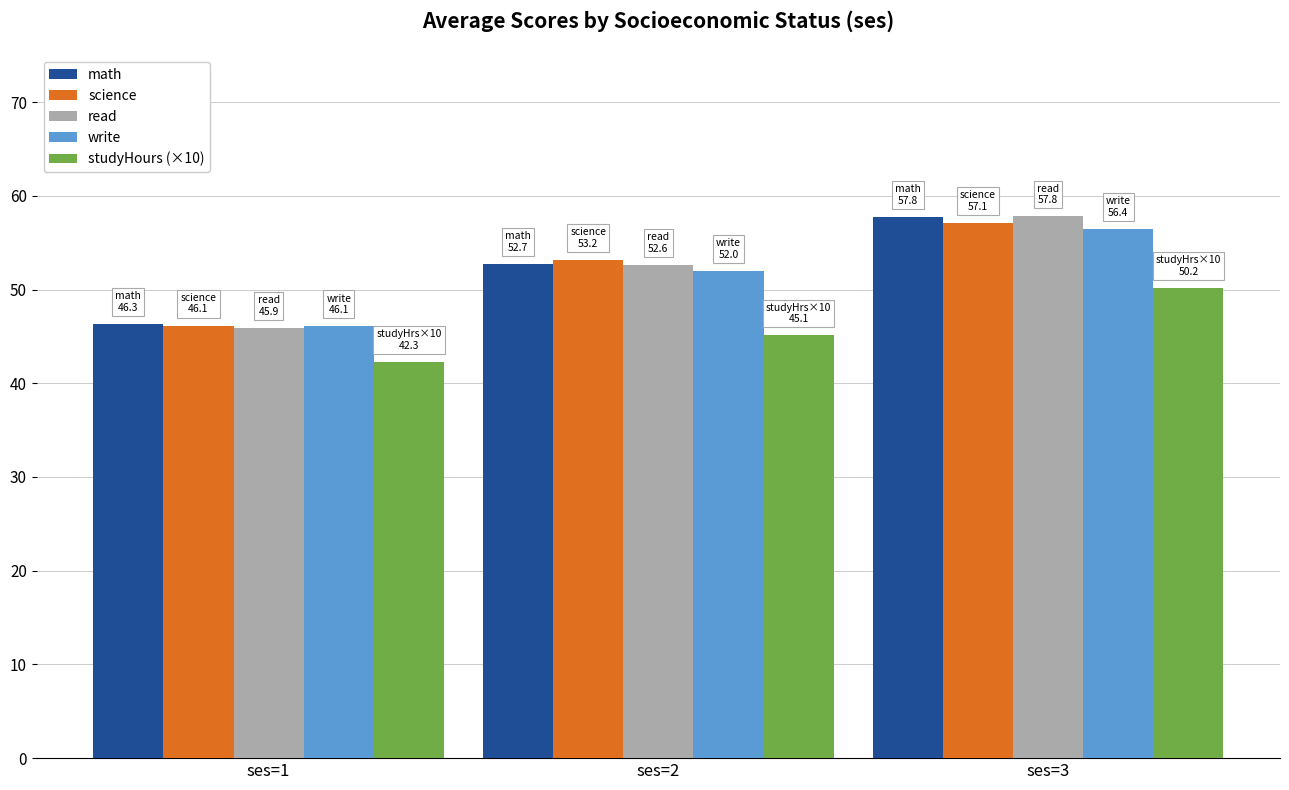

What is the sum of the math values at ses=3 and ses=2?

110.5